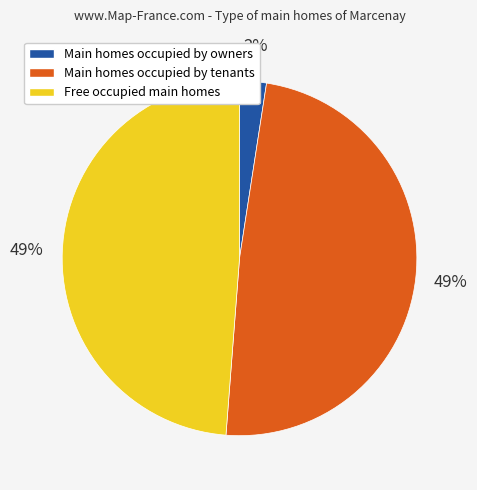

To the nearest percent, what is the average slice percentage?

33%